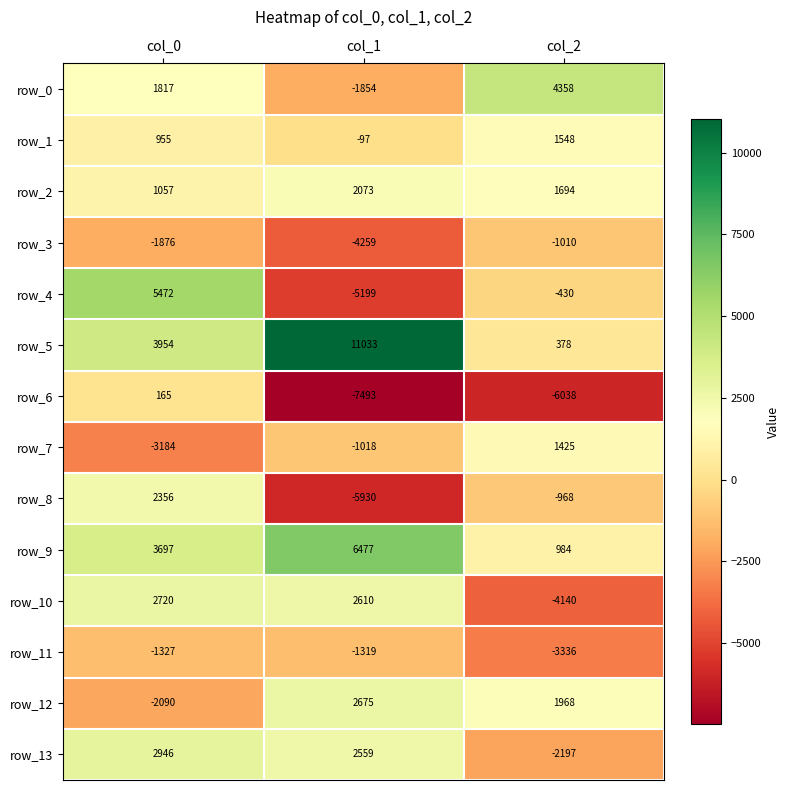

At which category is the sum across all series the highest?

col_0